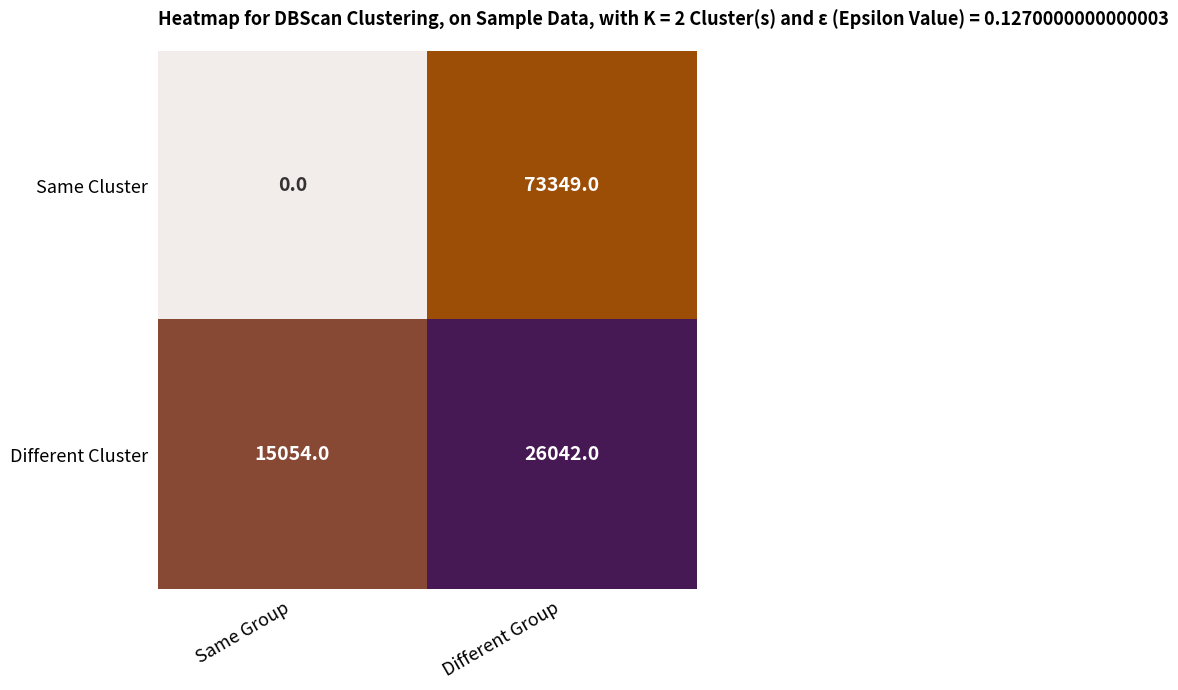

Reading left to right, what are all the values shown in this chart?

Same Cluster: Same Group=0	Different Group=73349
Different Cluster: Same Group=15054	Different Group=26042